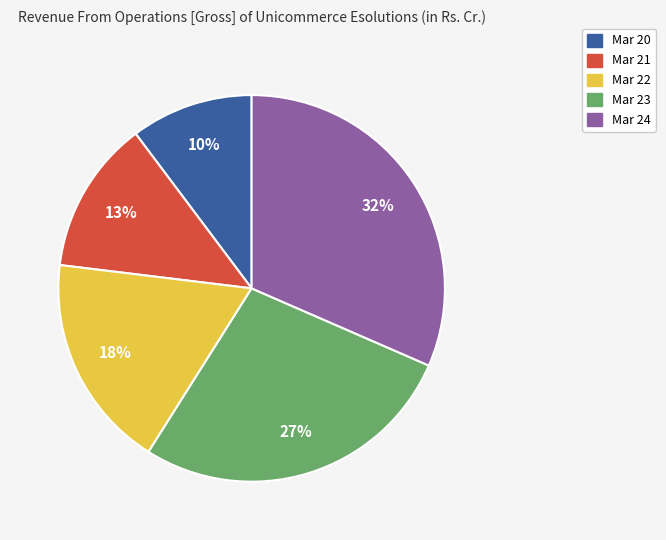

Which category has the smallest portion of the pie?

Mar 20